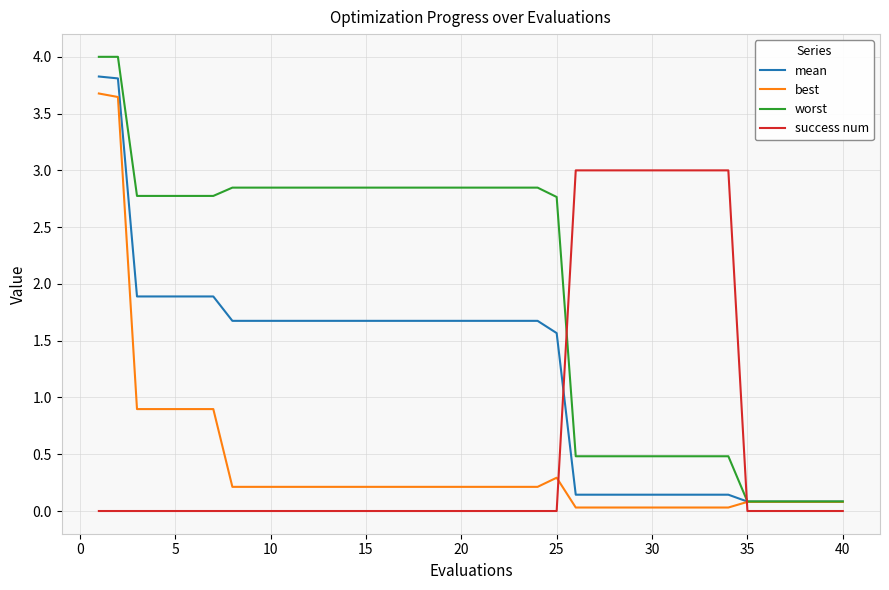

Which series has the largest total across all categories?

worst